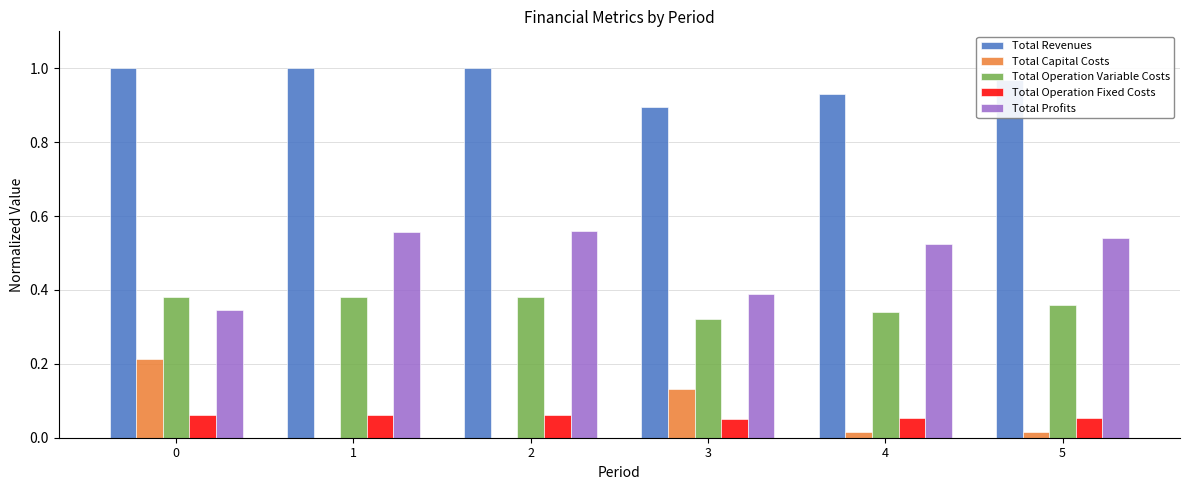

What is the sum of all Total Profits values?

2.9